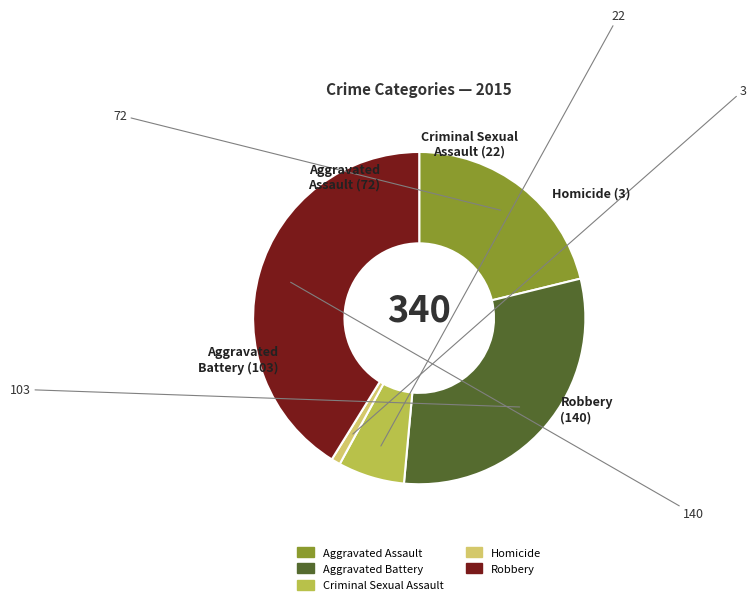

Does Aggravated Assault represent more than half of the total?

No